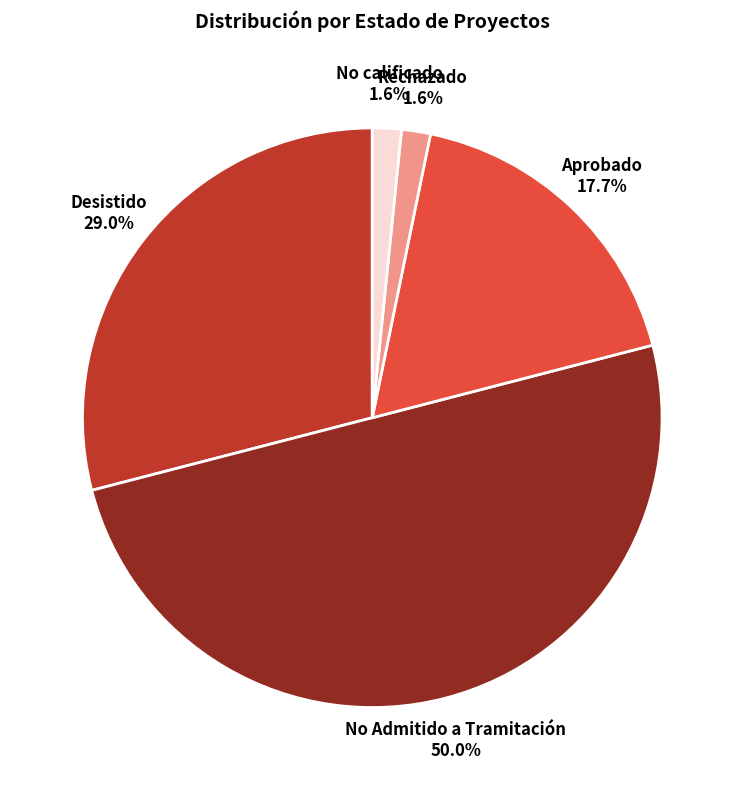

Is it true that Aprobado is 18% of the pie?

True